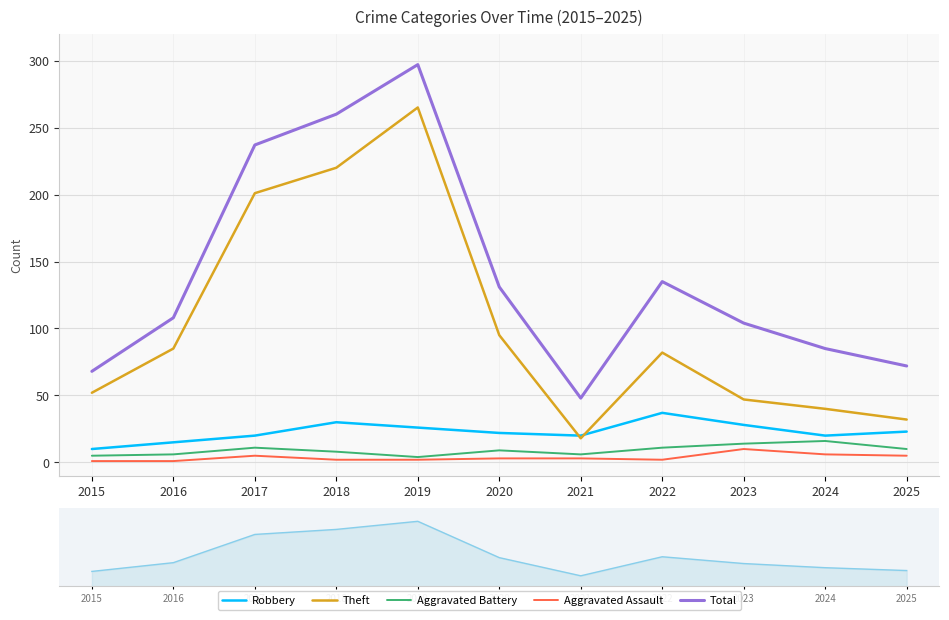

What is the total value across all series at 2022?

267